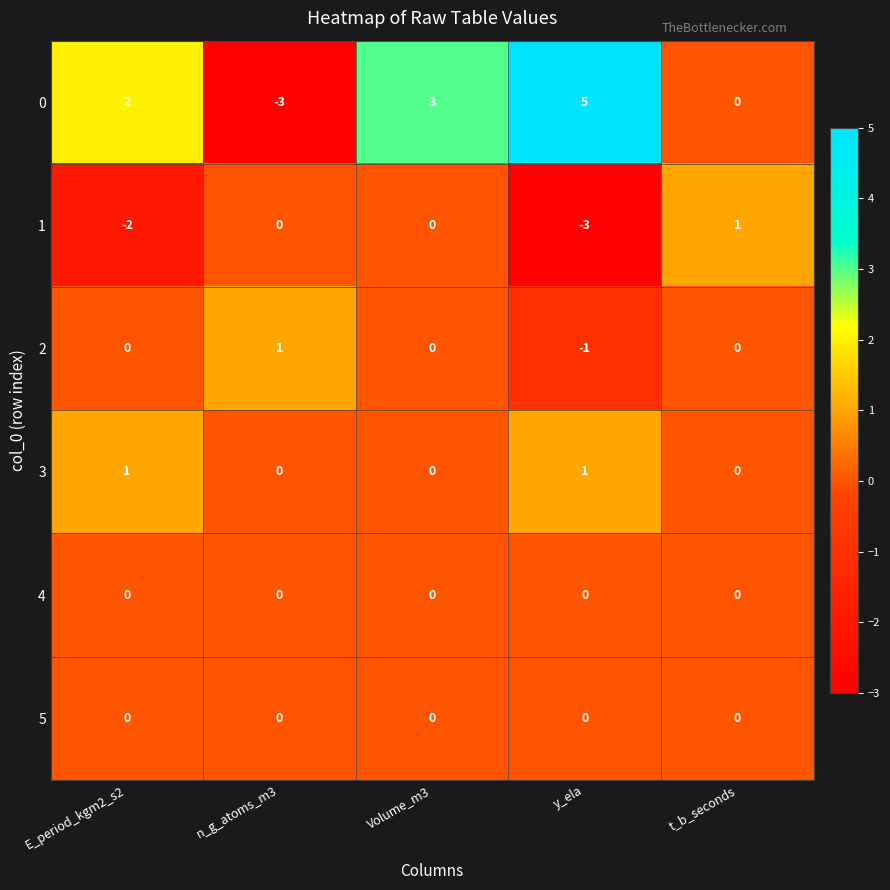

Reading left to right, what are all the values shown in this chart?

0: E_period_kgm2_s2=2	n_g_atoms_m3=-3	Volume_m3=3	y_ela=5	t_b_seconds=0
1: E_period_kgm2_s2=-2	n_g_atoms_m3=0	Volume_m3=0	y_ela=-3	t_b_seconds=1
2: E_period_kgm2_s2=0	n_g_atoms_m3=1	Volume_m3=0	y_ela=-1	t_b_seconds=0
3: E_period_kgm2_s2=1	n_g_atoms_m3=0	Volume_m3=0	y_ela=1	t_b_seconds=0
4: E_period_kgm2_s2=0	n_g_atoms_m3=0	Volume_m3=0	y_ela=0	t_b_seconds=0
5: E_period_kgm2_s2=0	n_g_atoms_m3=0	Volume_m3=0	y_ela=0	t_b_seconds=0